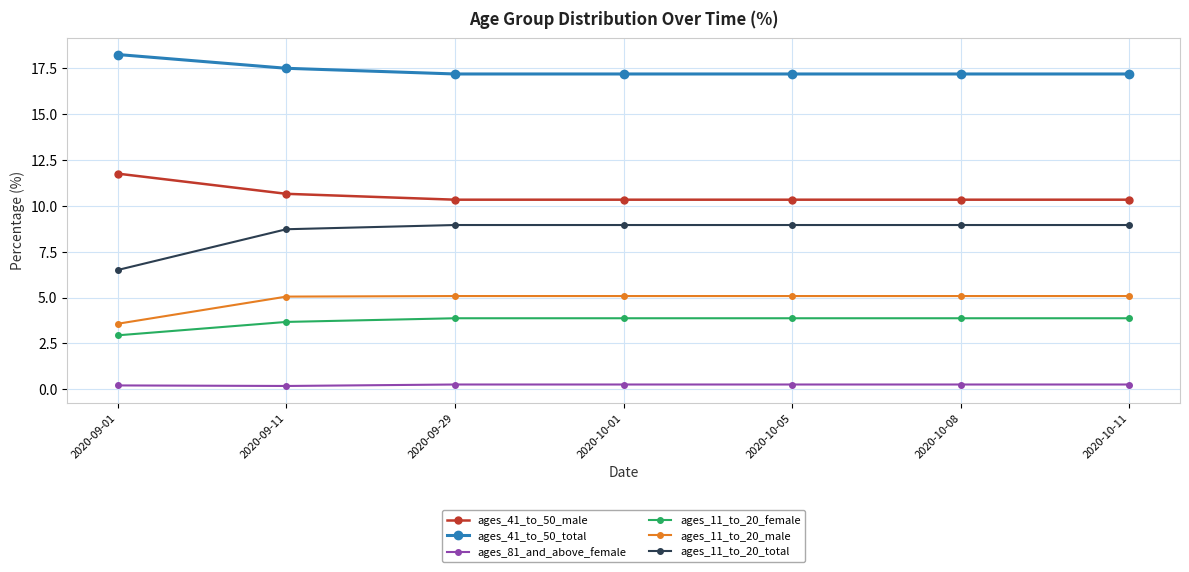

What is the difference between the highest and lowest values at 2020-10-11?

16.9